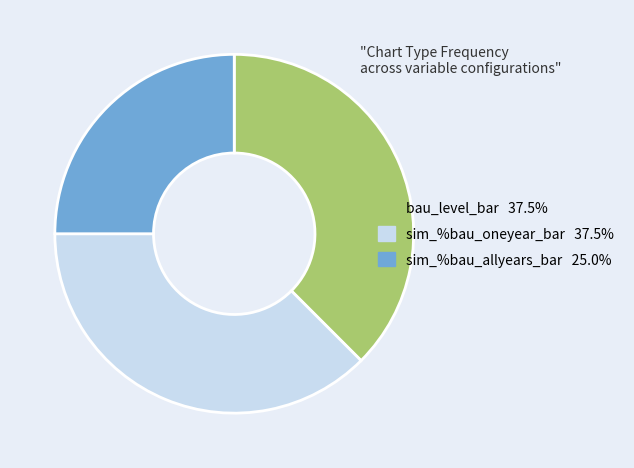

Is there a majority slice in this chart?

No